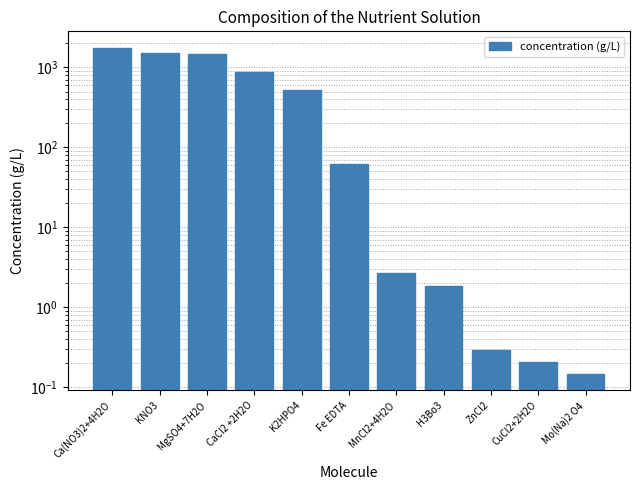

What is the difference between the second highest and second lowest values?

1516.3